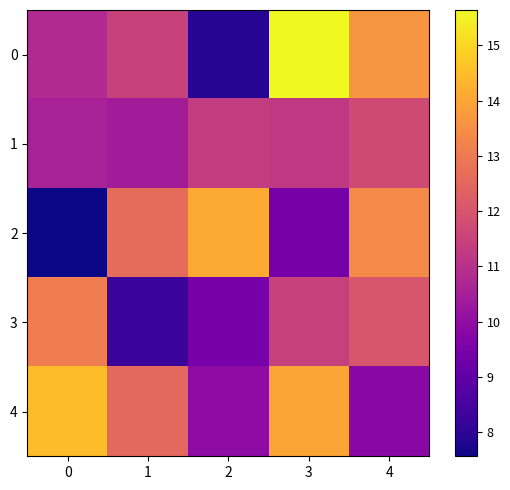

What is the spread (max minus min) of values at 4?

3.8